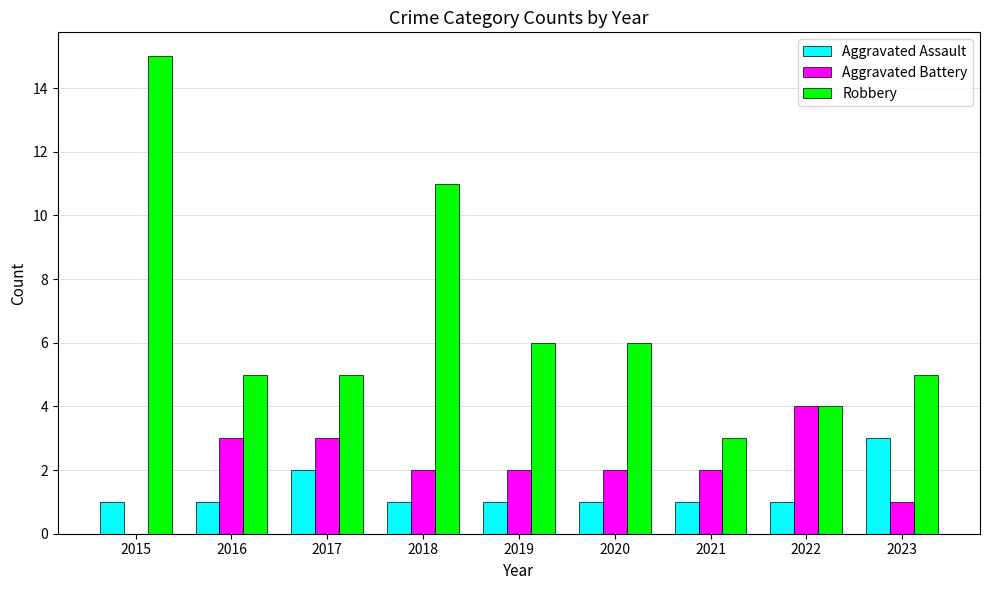

What is the average value of the Robbery series?

7